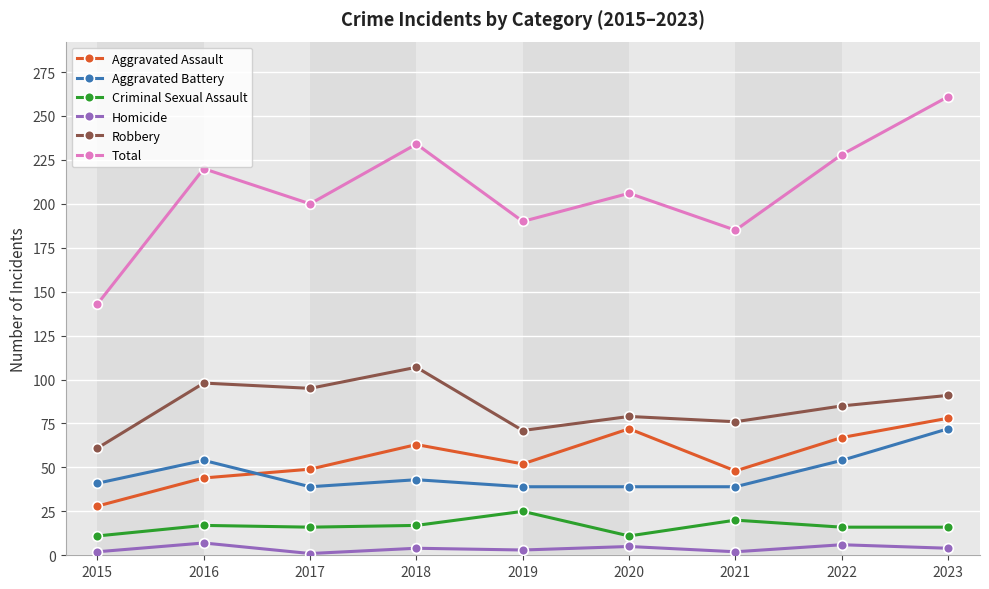

Does the chart have visible grid lines?

Yes